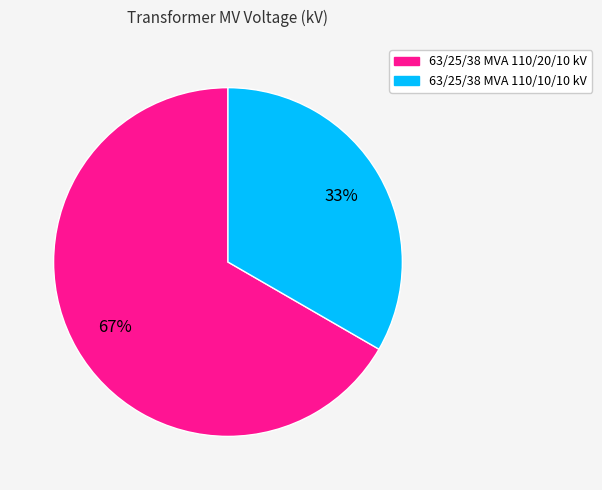

To the nearest percent, what portion does 63/25/38 MVA 110/10/10 kV represent?

33%